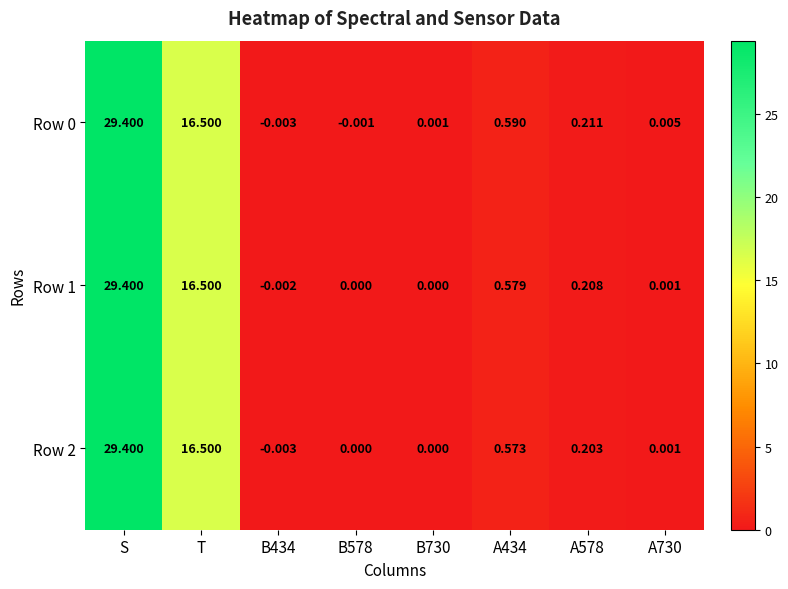

Is the value of Row 2 at B578 greater than the value of Row 0 at A730?

No